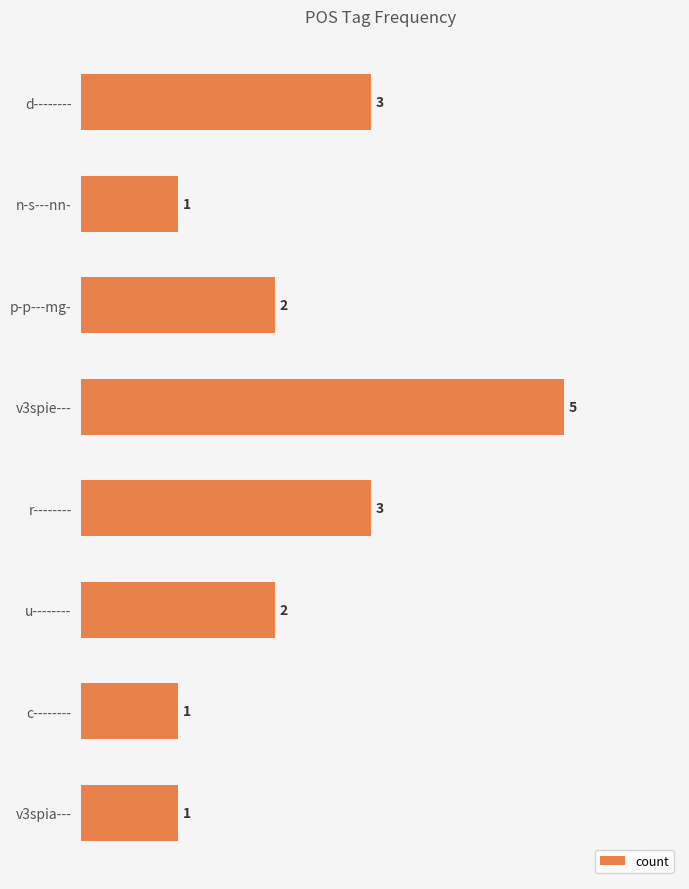

What is the smallest value displayed?

1